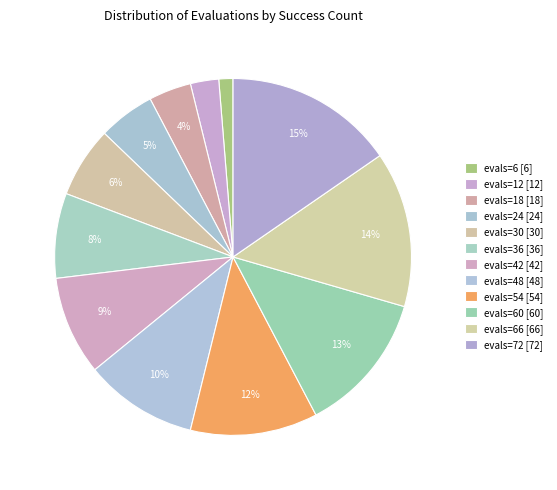

Rank the categories by value from lowest to highest.

evals=6, evals=12, evals=18, evals=24, evals=30, evals=36, evals=42, evals=48, evals=54, evals=60, evals=66, evals=72